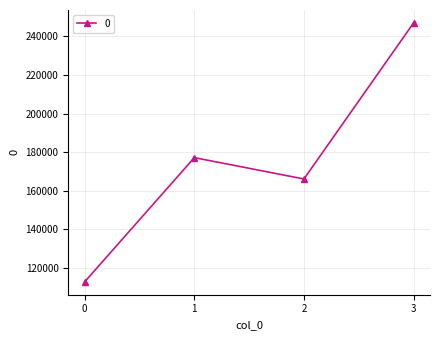

Rank the categories by value from lowest to highest.

0, 2, 1, 3